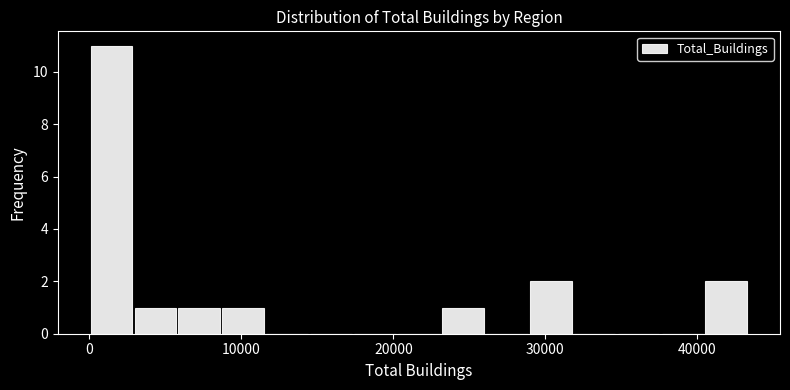

Read against the x-axis, roughly where is the centre of the tallest bar?

1000